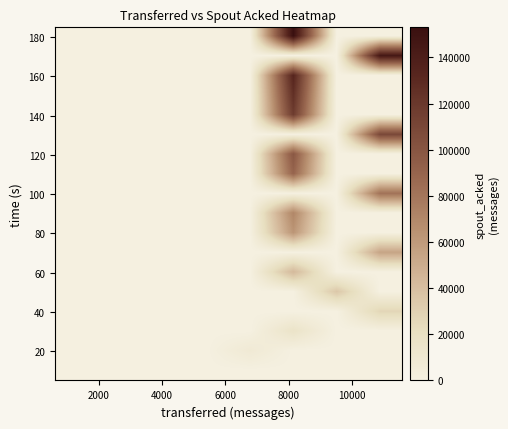

Reading left to right, what are all the values shown in this chart?

row_0: 580	0	0	0	0	0	0	0
row_1: 0	0	0	0	7980	0	0	0
row_2: 0	0	0	0	0	16060	0	0
row_3: 0	0	0	0	0	0	0	26920
row_4: 0	0	0	0	0	0	35100	0
row_5: 0	0	0	0	0	43320	0	0
row_6: 0	0	0	0	0	0	0	54300
row_7: 0	0	0	0	0	62500	0	0
row_8: 0	0	0	0	0	70740	0	0
row_9: 0	0	0	0	0	0	0	81720
row_10: 0	0	0	0	0	89920	0	0
row_11: 0	0	0	0	0	98160	0	0
row_12: 0	0	0	0	0	0	0	109100
row_13: 0	0	0	0	0	117300	0	0
row_14: 0	0	0	0	0	125560	0	0
row_15: 0	0	0	0	0	133820	0	0
row_16: 0	0	0	0	0	0	0	144820
row_17: 0	0	0	0	0	153040	0	0